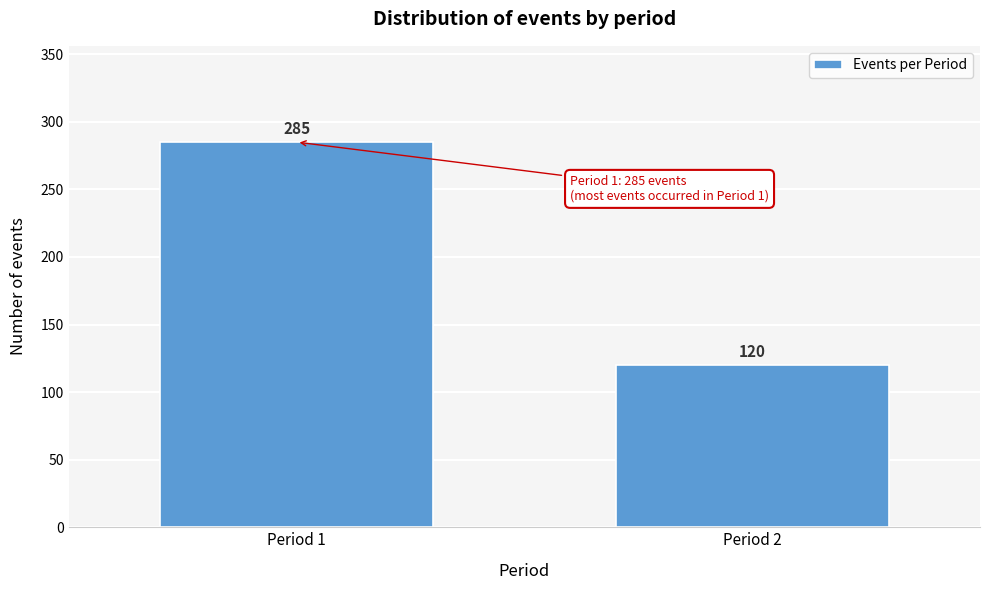

Reading left to right, list all the values displayed in this chart.

285	120